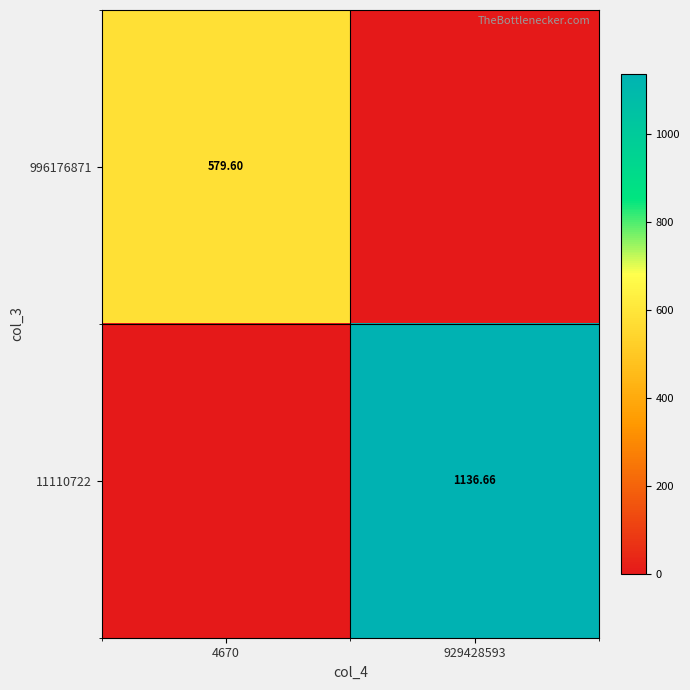

How many values in the 996176871 series exceed 579?

1